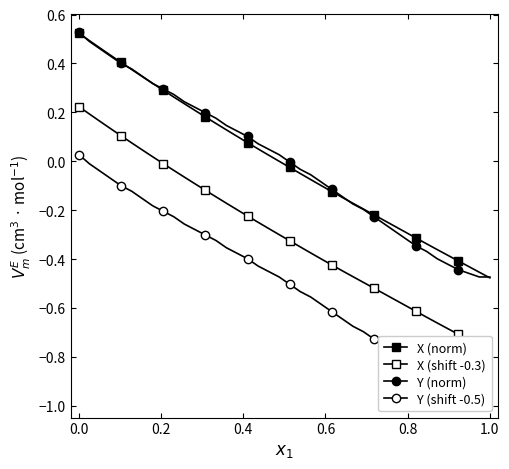

True or false: Y (shift -0.5) and Y (norm) intersect in this chart.

False